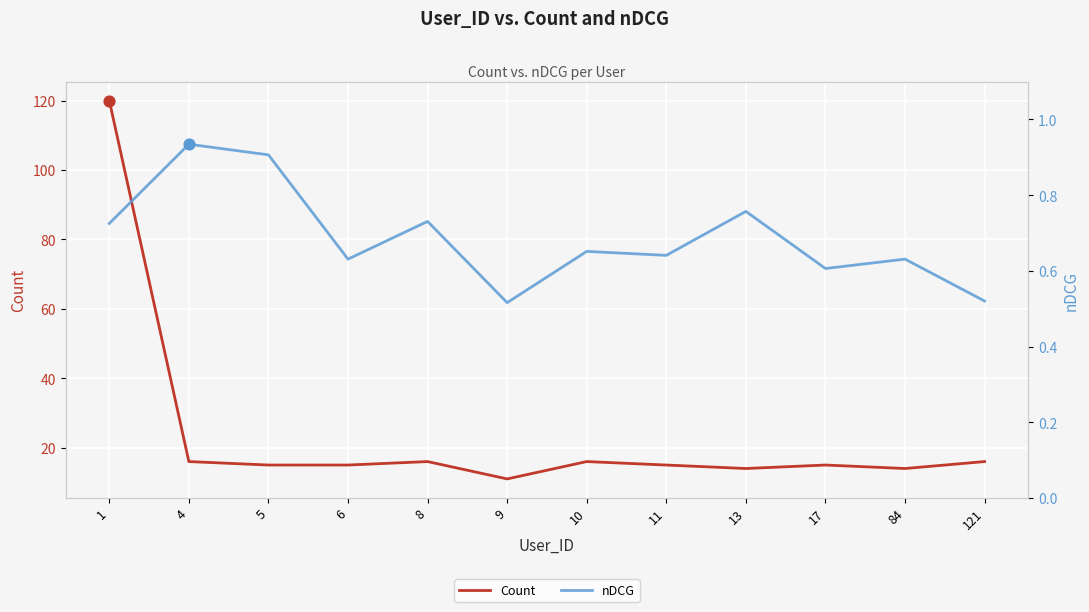

Which series has the widest spread of Y values?

Count